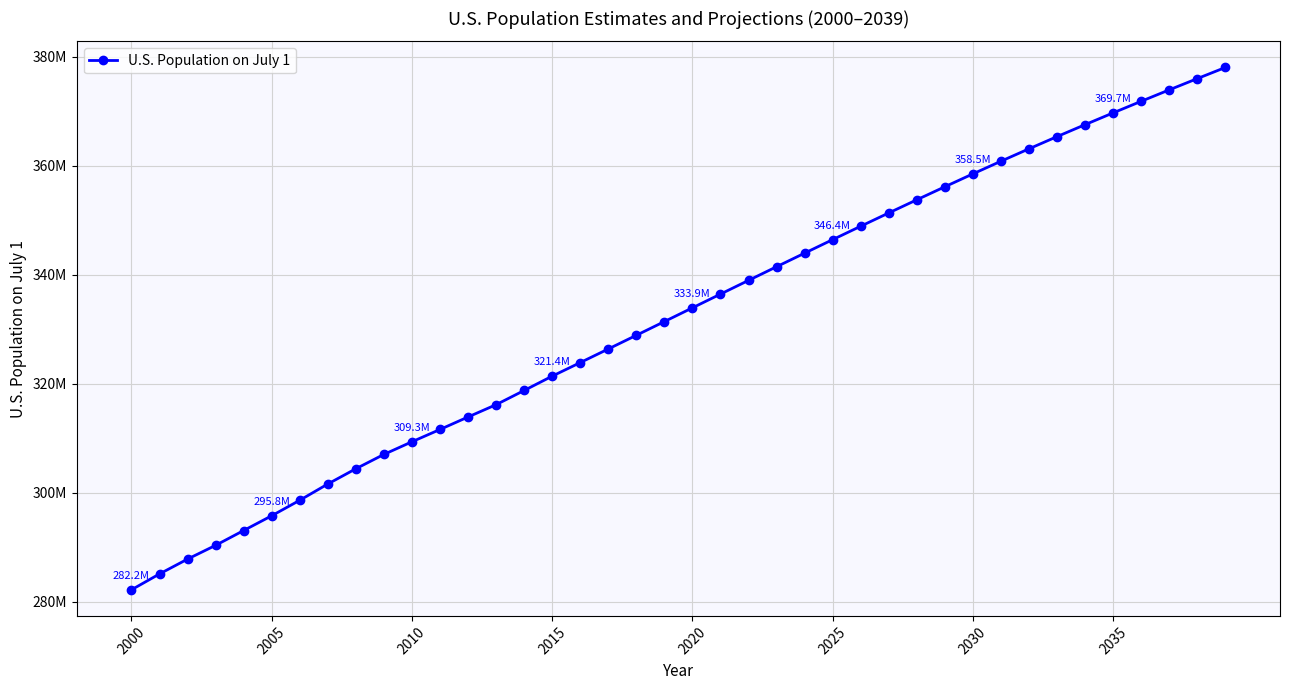

Is this an area chart (filled region under the line)?

No